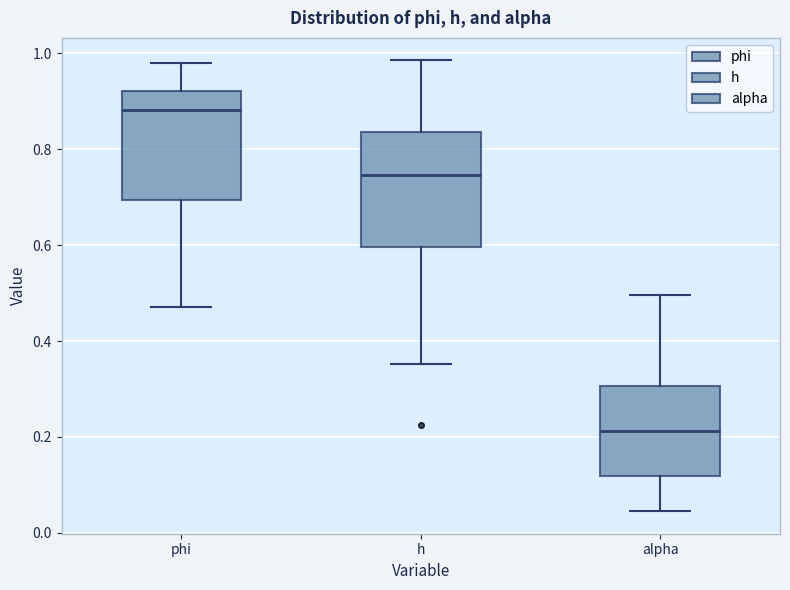

Which box has the lowest median line?

alpha